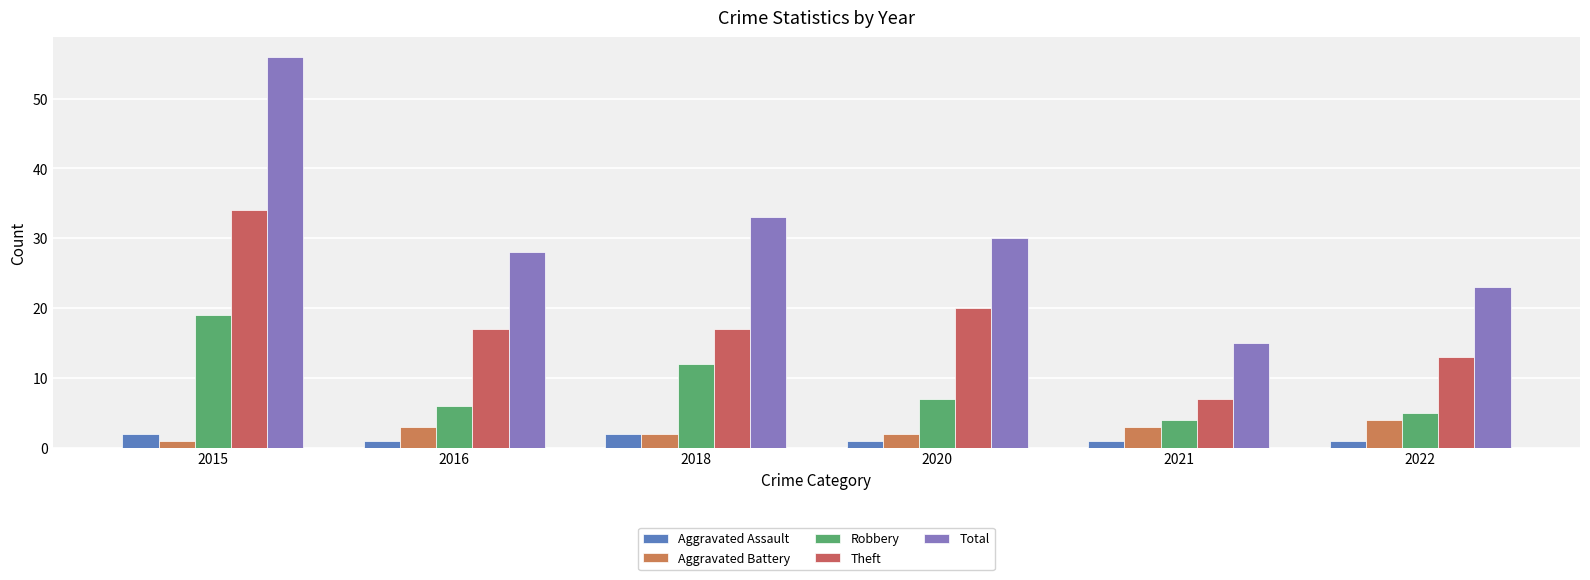

Reading right to left, transcribe all the data shown in this chart.

Aggravated Assault: 2022=1	2021=1	2020=1	2018=2	2016=1	2015=2
Aggravated Battery: 2022=4	2021=3	2020=2	2018=2	2016=3	2015=1
Robbery: 2022=5	2021=4	2020=7	2018=12	2016=6	2015=19
Theft: 2022=13	2021=7	2020=20	2018=17	2016=17	2015=34
Total: 2022=23	2021=15	2020=30	2018=33	2016=28	2015=56